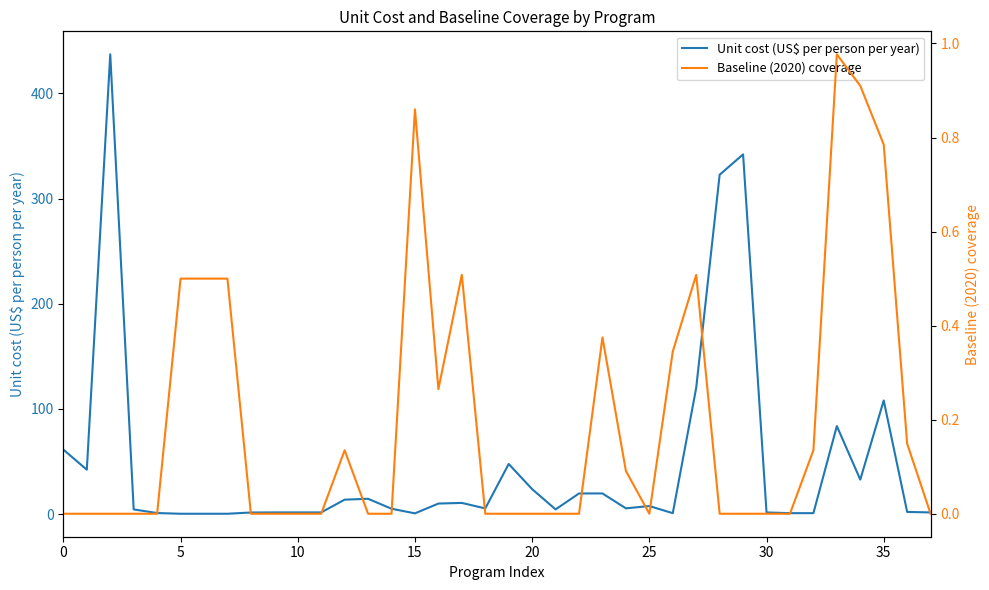

True or false: Unit cost (US$ per person per year) and Baseline (2020) coverage cross at least once.

True